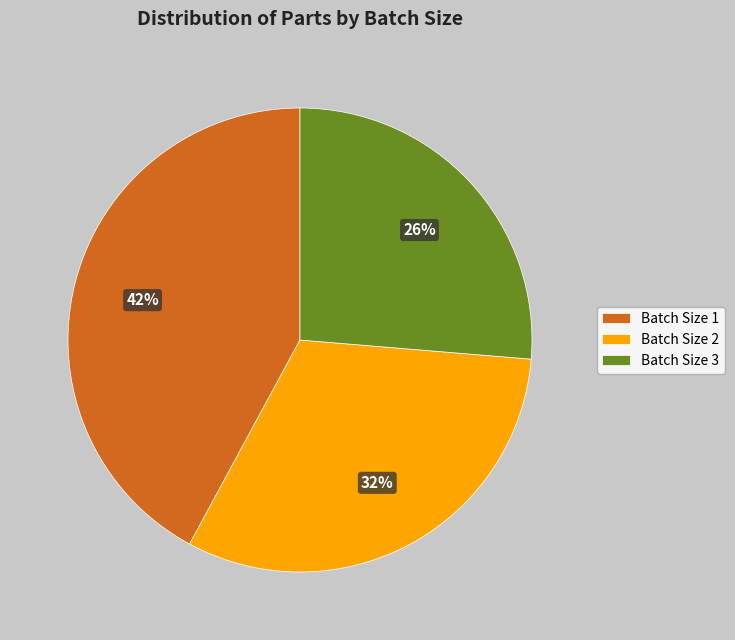

To the nearest percent, what percentage of the pie is Batch Size 2?

32%